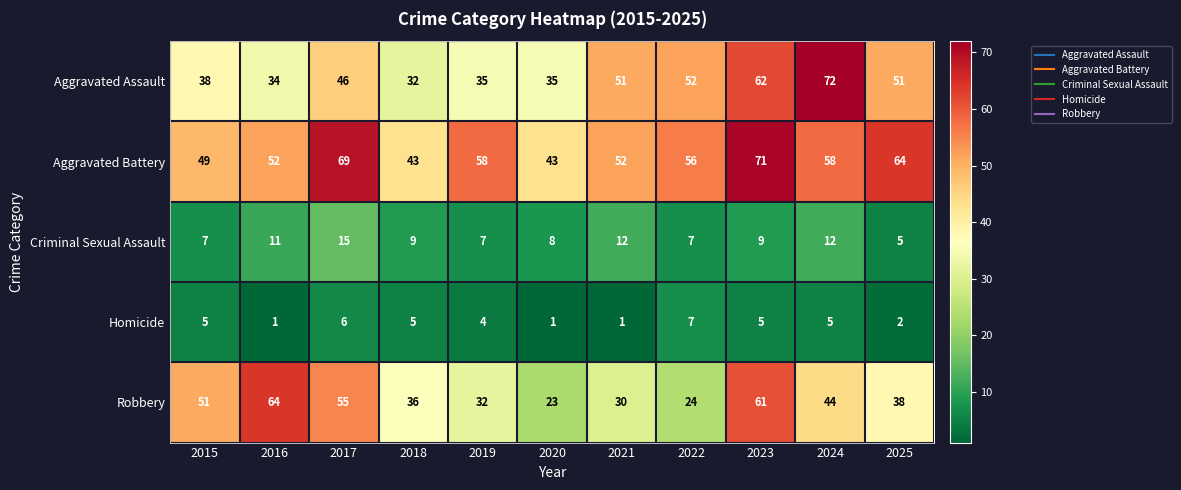

Is it true that Homicide equals 2 at 2015?

False